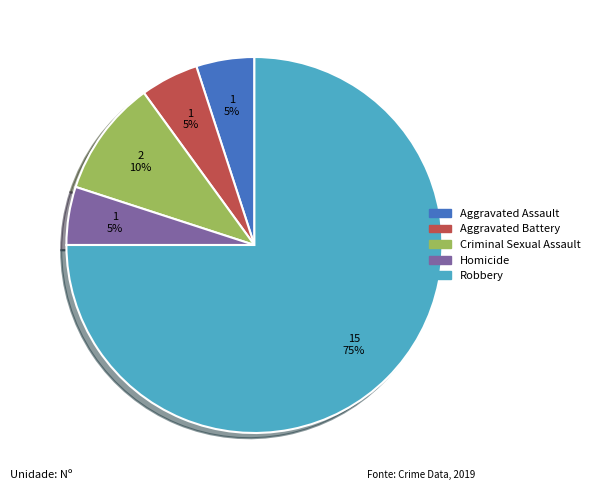

To the nearest percent, what is the combined percentage of Homicide and Aggravated Assault?

10%